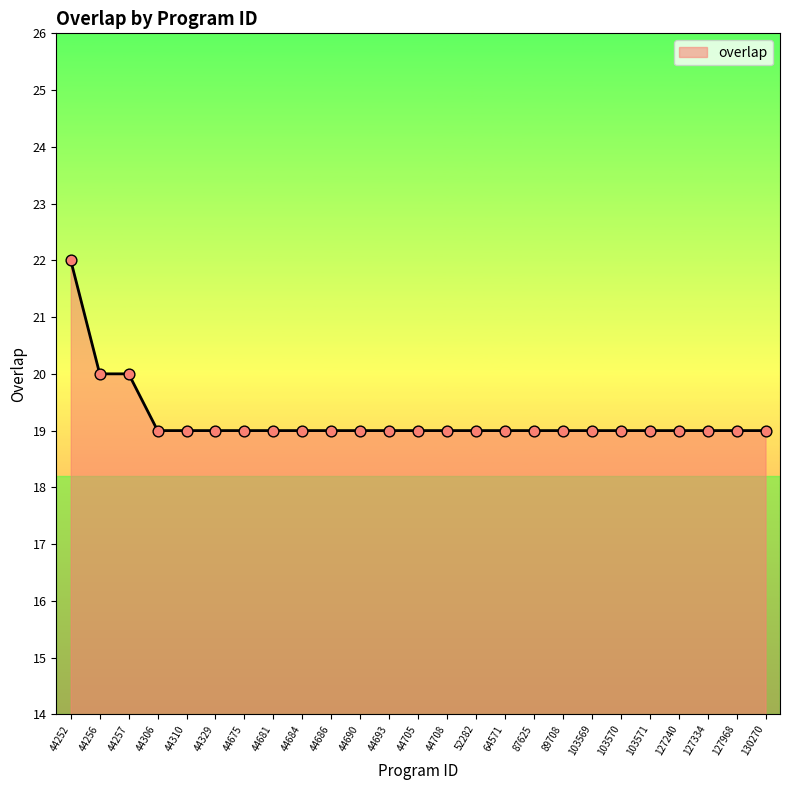

What is the ratio of the value at 127334 to the value at 44329?

1.0